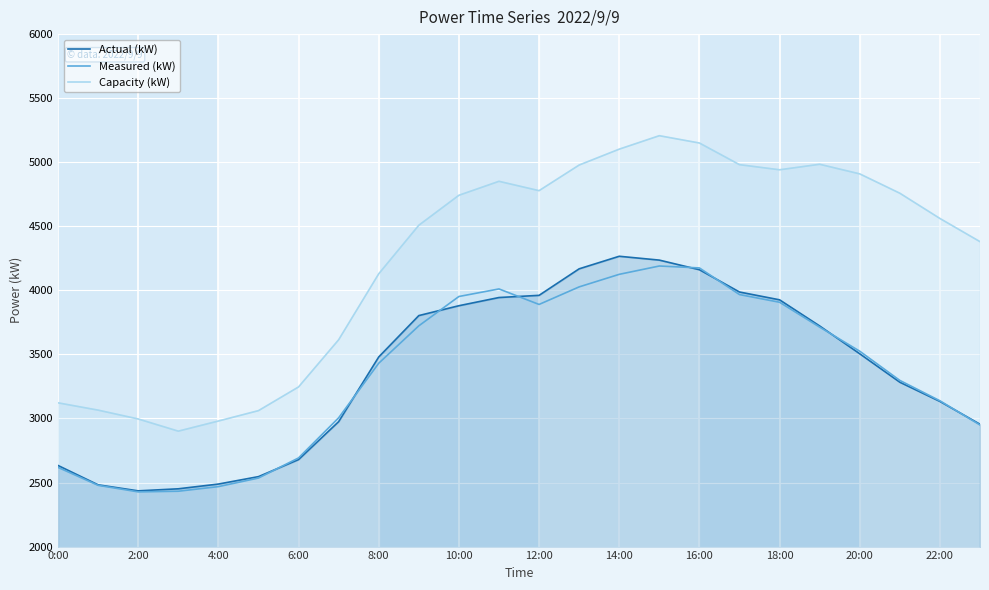

Which category has the highest value across all series?

15